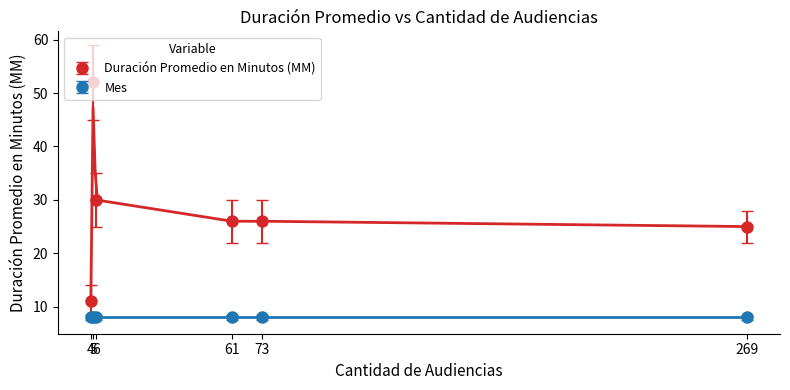

At which label does the data first exceed 26?

5